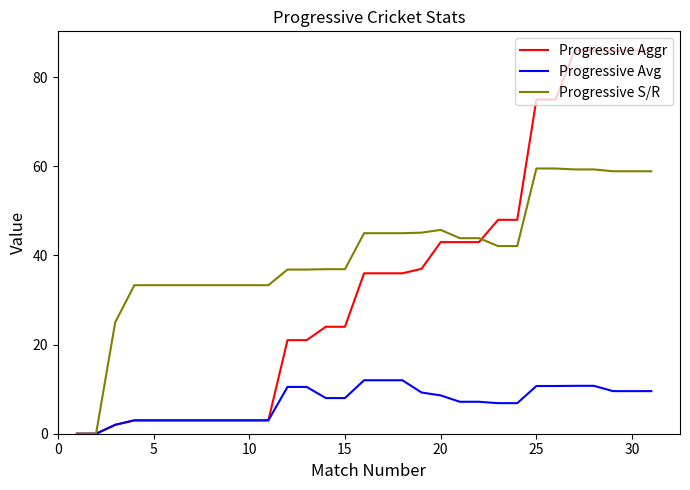

Which series has the largest range (max minus min)?

Progressive Aggr